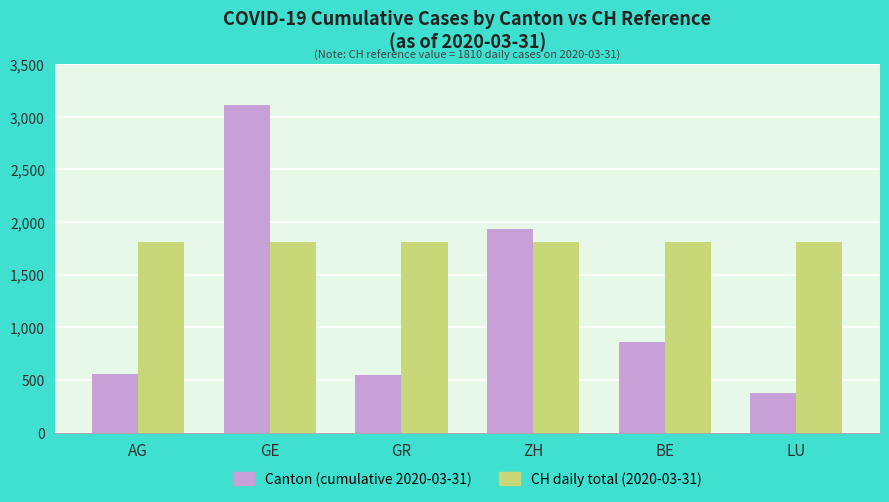

At which label is Canton (cumulative 2020-03-31) closest to 1744?

ZH